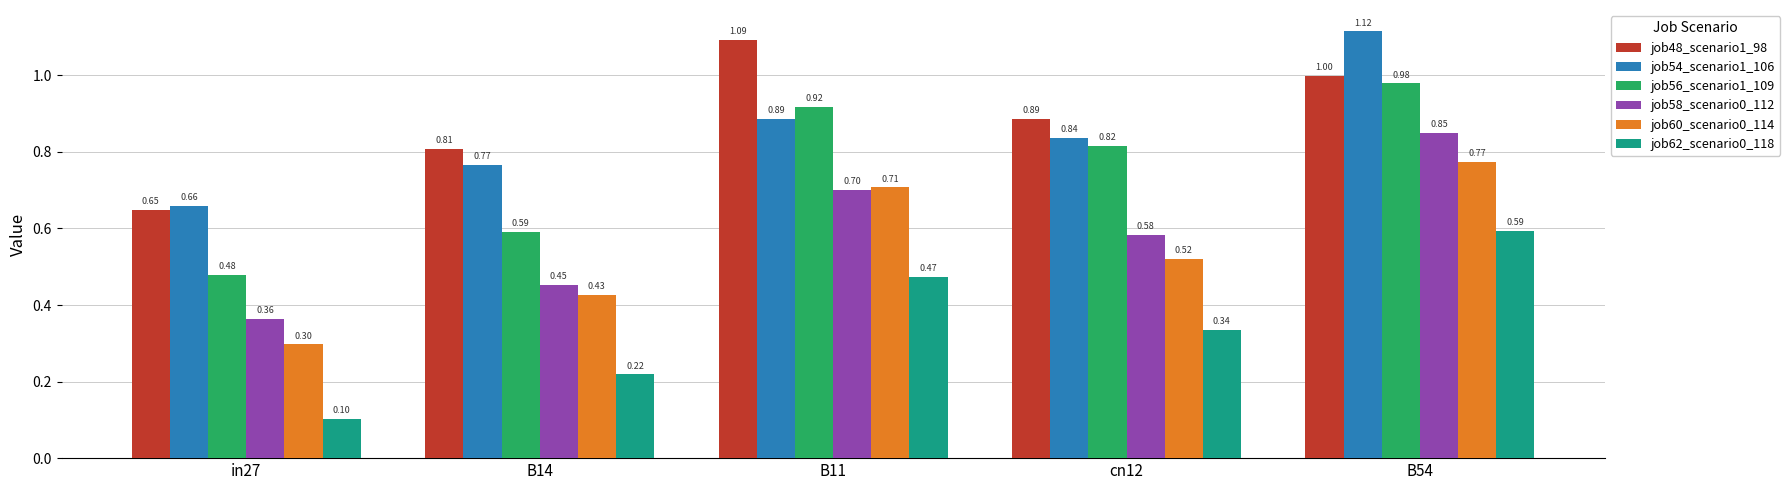

What is the value of the job60_scenario0_114 bar at the 3rd from the left?

0.7